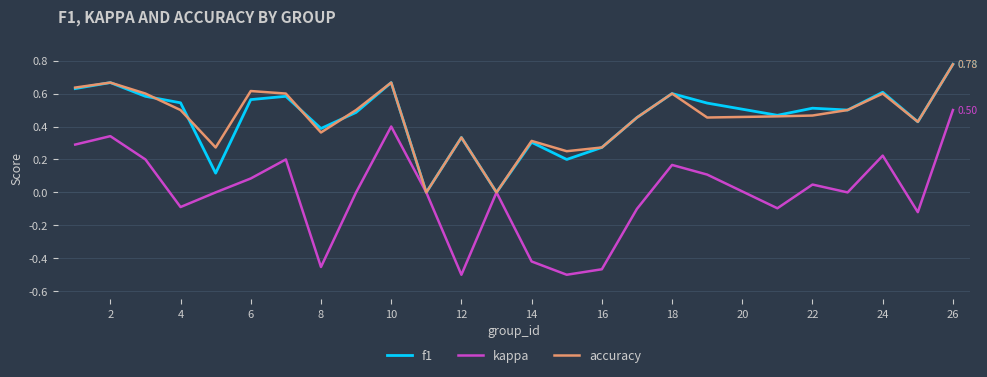

Which series has the largest range (max minus min)?

kappa